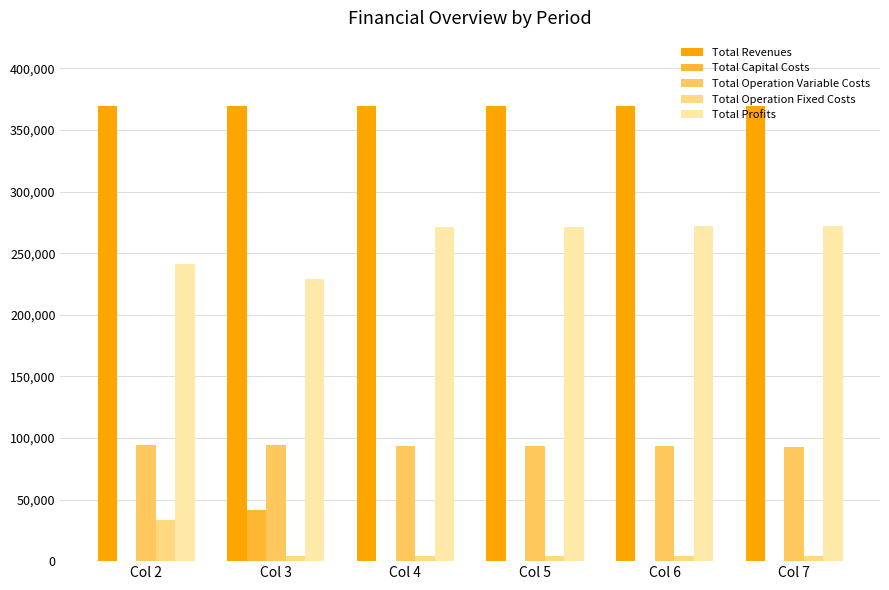

Reading right to left, extract all data points from this chart.

Total Revenues: Col 7=369415.7	Col 6=369415.7	Col 5=369415.7	Col 4=369415.7	Col 3=369415.7	Col 2=369415.7
Total Capital Costs: Col 7=0.0	Col 6=0.0	Col 5=0.0	Col 4=0.0	Col 3=41600.0	Col 2=0.0
Total Operation Variable Costs: Col 7=92834.1	Col 6=93138.5	Col 5=93442.4	Col 4=93745.8	Col 3=94048.9	Col 2=94351.5
Total Operation Fixed Costs: Col 7=4371.6	Col 6=4371.6	Col 5=4371.6	Col 4=4371.6	Col 3=4371.6	Col 2=33627.6
Total Profits: Col 7=272210.0	Col 6=271905.6	Col 5=271601.7	Col 4=271298.3	Col 3=229395.2	Col 2=241436.6